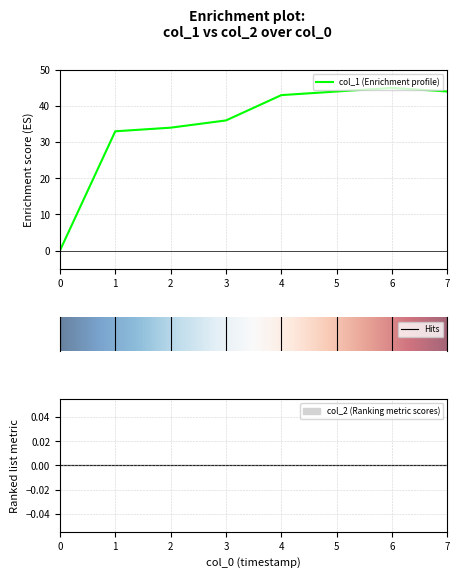

How many points are higher than both their immediate neighbors (excluding endpoints)?

1